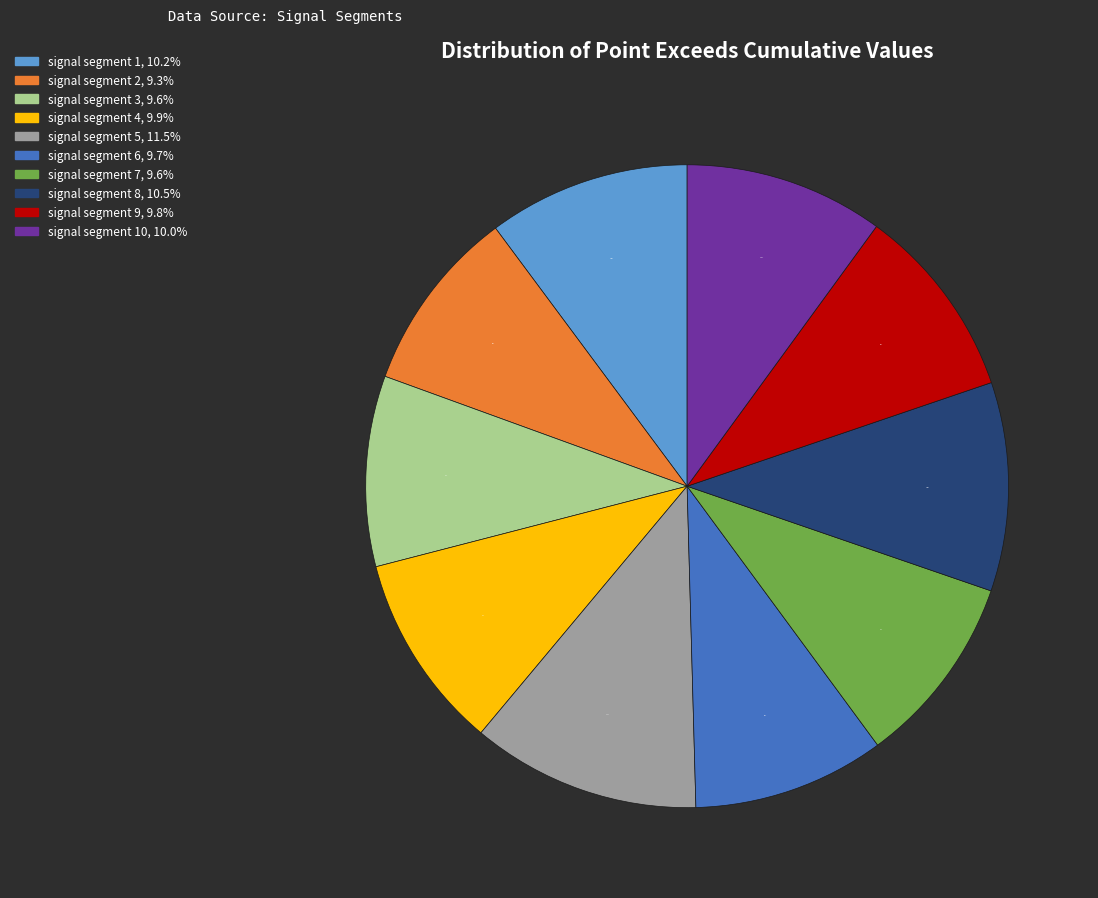

Is there any slice that represents more than half of the pie?

No